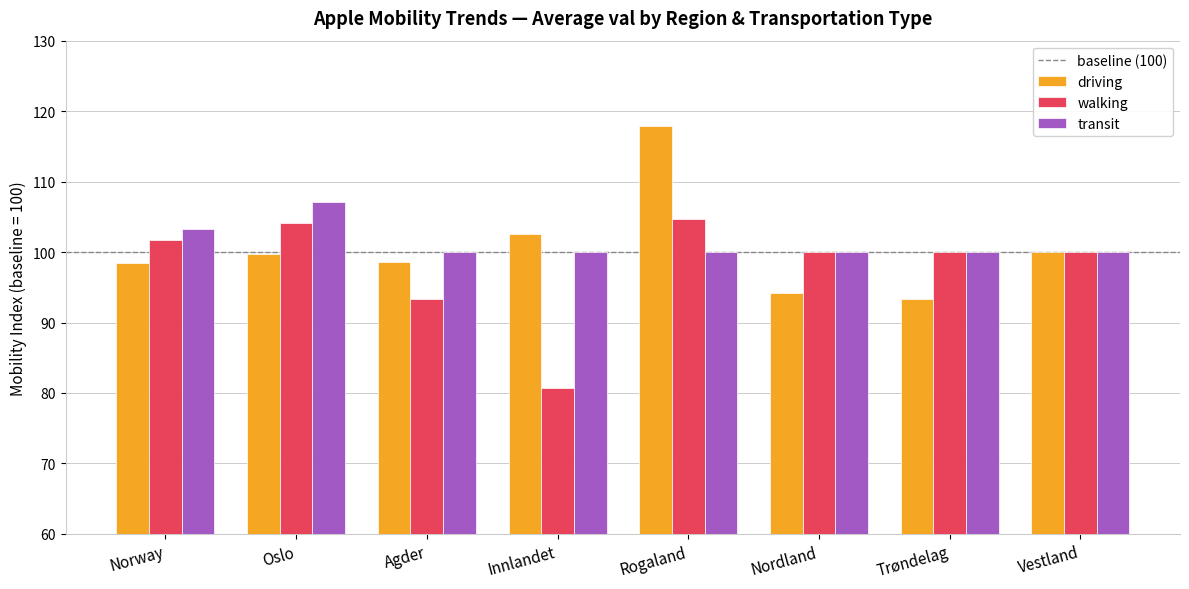

At how many categories does at least one series exceed 83?

8